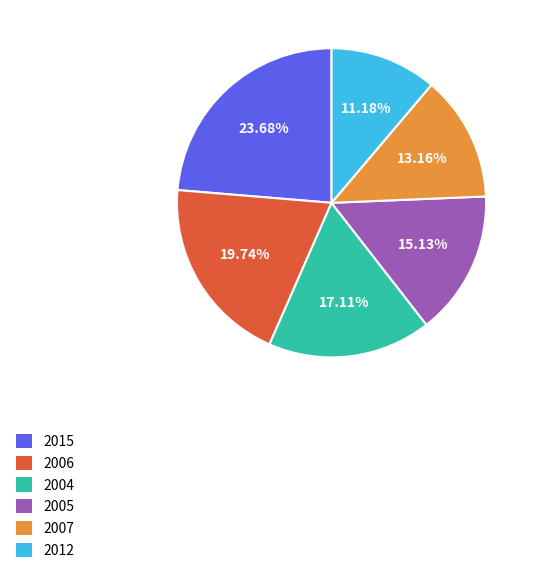

What is the ratio of the value at 2012 to the value at 2004?

0.7